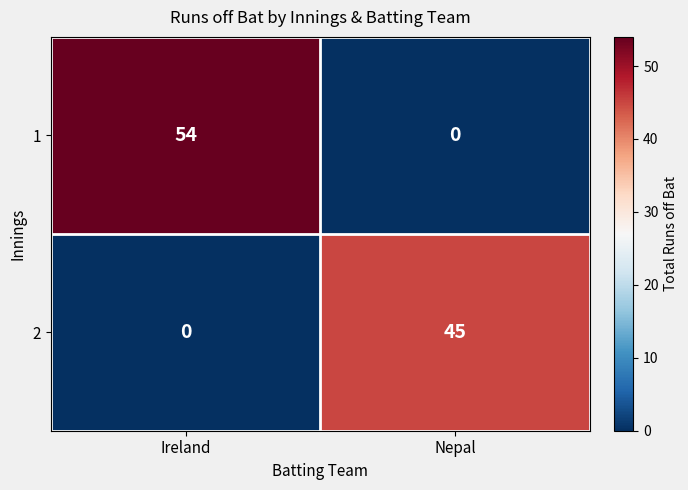

How many data points in 2 are less than 45?

1